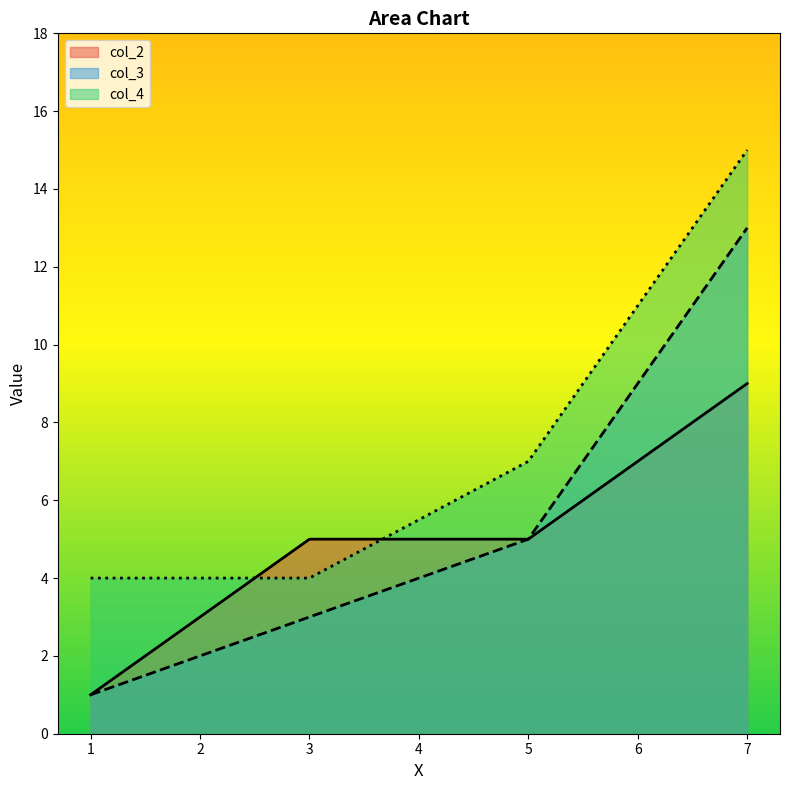

The value of col_2 at 1 is 1. True or false?

True